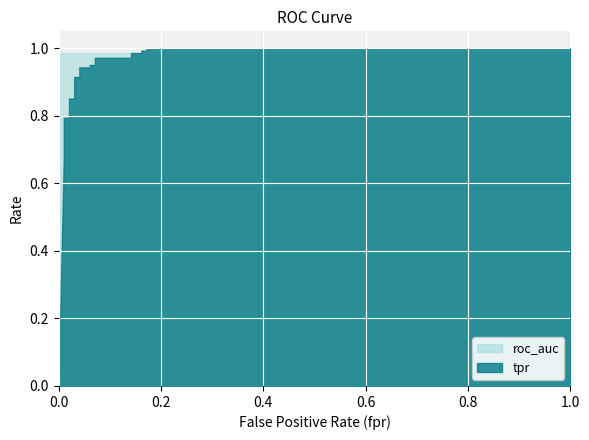

Reading left to right, list all the values displayed in this chart.

tpr: 0=0.0	0.0101010101010101=0.7	0.0101010101010101=0.7	0.0101010101010101=0.8	0.0101010101010101=0.8	0.0101010101010101=0.8	0.0202020202020202=0.8	0.0202020202020202=0.9	0.0303030303030303=0.9	0.0303030303030303=0.9	0.04040404040404041=0.9	0.04040404040404041=0.9	0.06060606060606061=0.9	0.06060606060606061=1.0	0.0707070707070707=1.0	0.0707070707070707=1.0	0.1414141414141414=1.0	0.1414141414141414=1.0	0.1616161616161616=1.0	0.1616161616161616=1.0	0.1717171717171717=1.0	0.1717171717171717=1.0	1=1.0
roc_auc: 0=1.0	0.0101010101010101=1.0	0.0101010101010101=1.0	0.0101010101010101=1.0	0.0101010101010101=1.0	0.0101010101010101=1.0	0.0202020202020202=1.0	0.0202020202020202=1.0	0.0303030303030303=1.0	0.0303030303030303=1.0	0.04040404040404041=1.0	0.04040404040404041=1.0	0.06060606060606061=1.0	0.06060606060606061=1.0	0.0707070707070707=1.0	0.0707070707070707=1.0	0.1414141414141414=1.0	0.1414141414141414=1.0	0.1616161616161616=1.0	0.1616161616161616=1.0	0.1717171717171717=1.0	0.1717171717171717=1.0	1=1.0